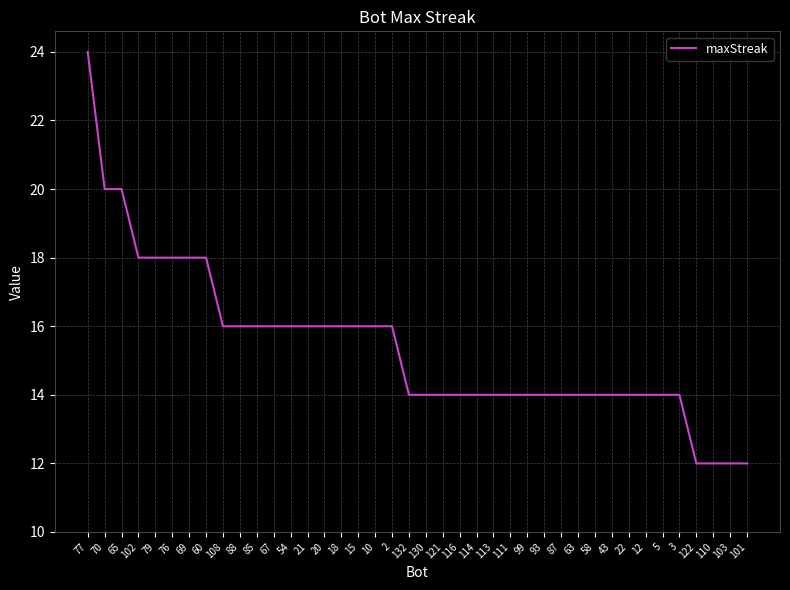

Reading left to right, extract all data points from this chart.

77=24	70=20	65=20	102=18	79=18	76=18	69=18	60=18	108=16	88=16	85=16	67=16	54=16	21=16	20=16	18=16	15=16	10=16	2=16	132=14	130=14	121=14	116=14	114=14	113=14	111=14	99=14	93=14	87=14	63=14	58=14	43=14	22=14	12=14	5=14	3=14	122=12	110=12	103=12	101=12